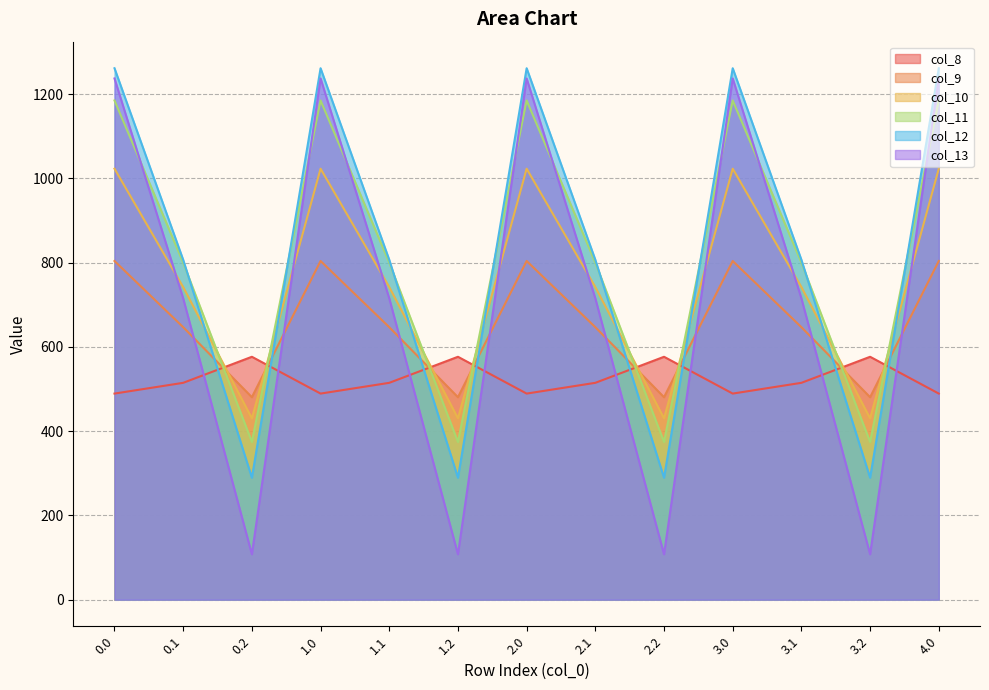

What is the spread (max minus min) of values at 4.0?

772.4